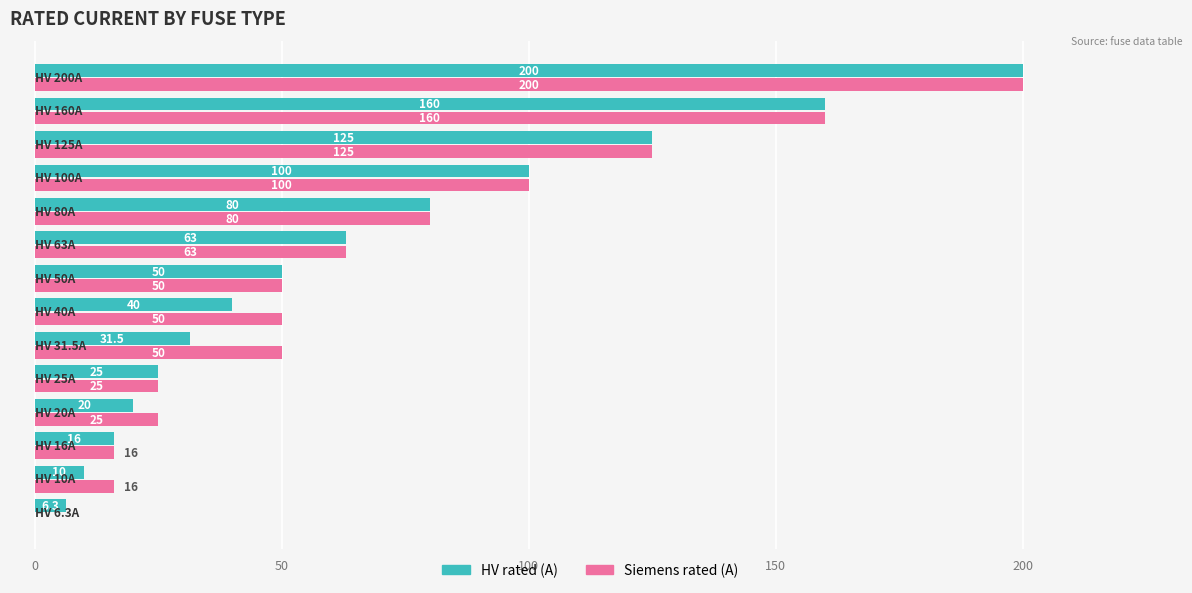

Which series has the largest total across all categories?

Siemens rated (A)